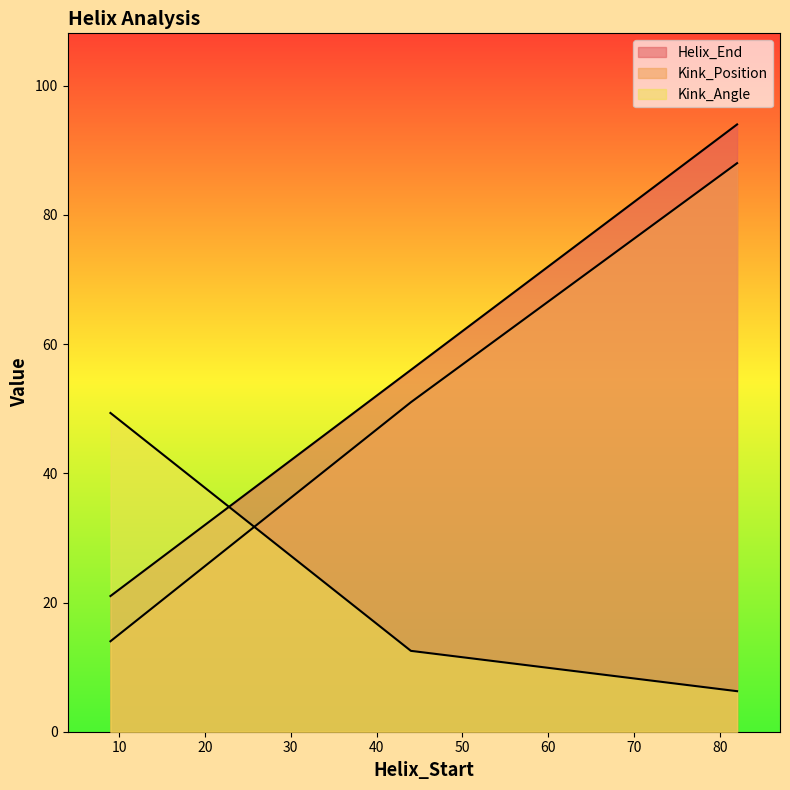

Between 44 and 82, which series saw the biggest shift?

Helix_End